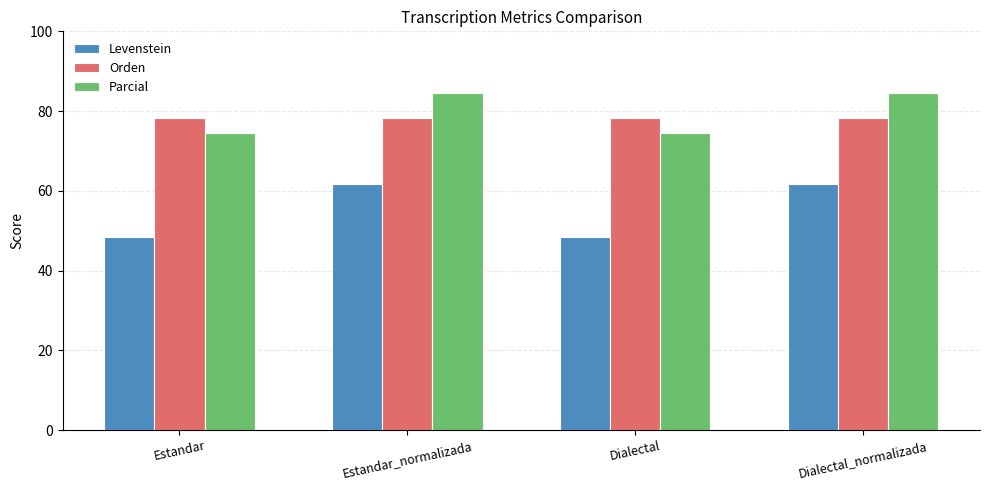

Which series has the largest range (max minus min)?

Levenstein